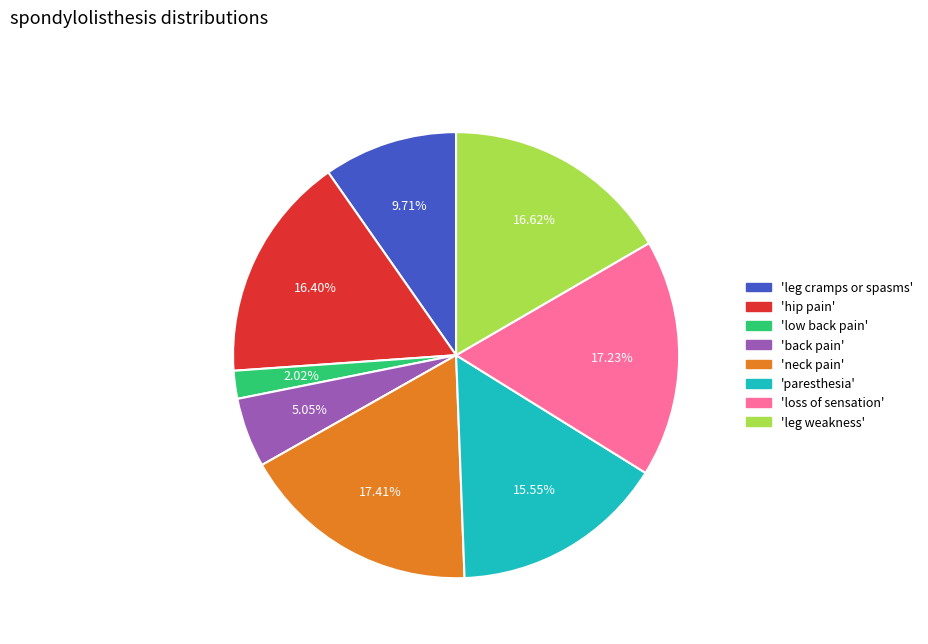

To the nearest percent, what is the difference between the largest and smallest slice percentages?

15%